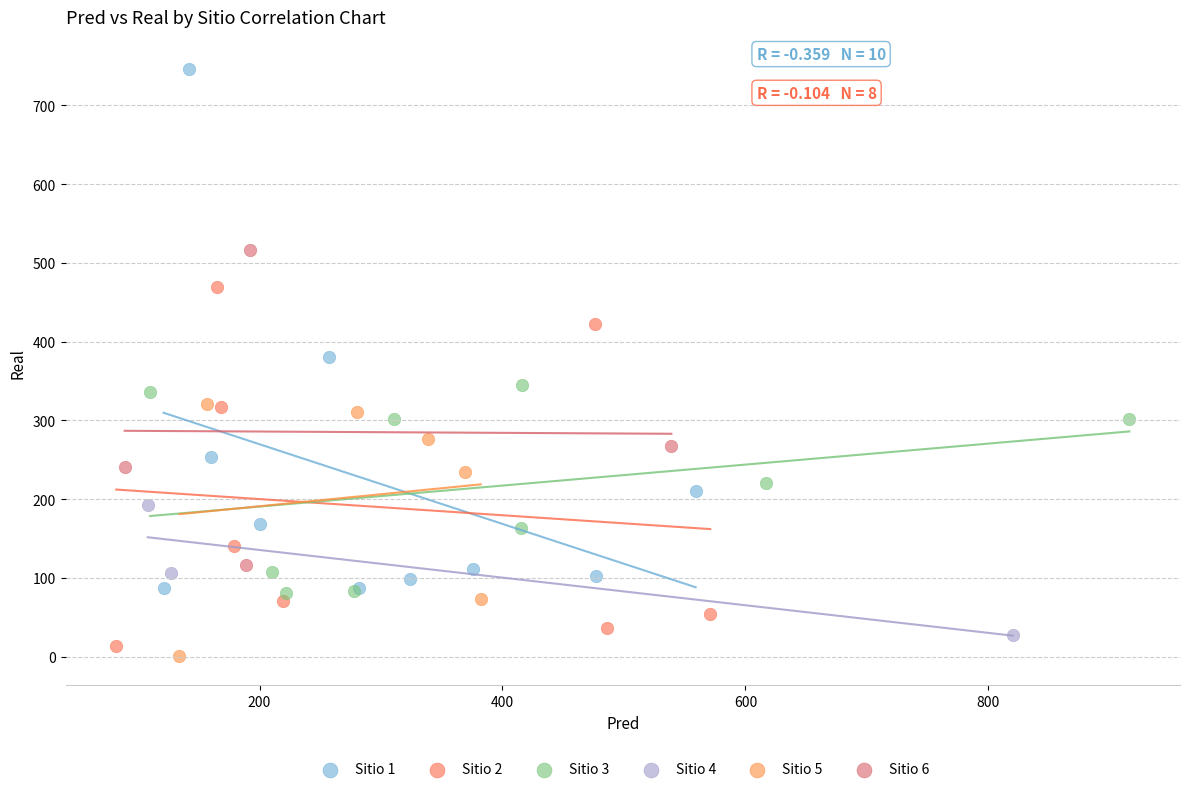

Which series contains the highest Y value?

Sitio 1